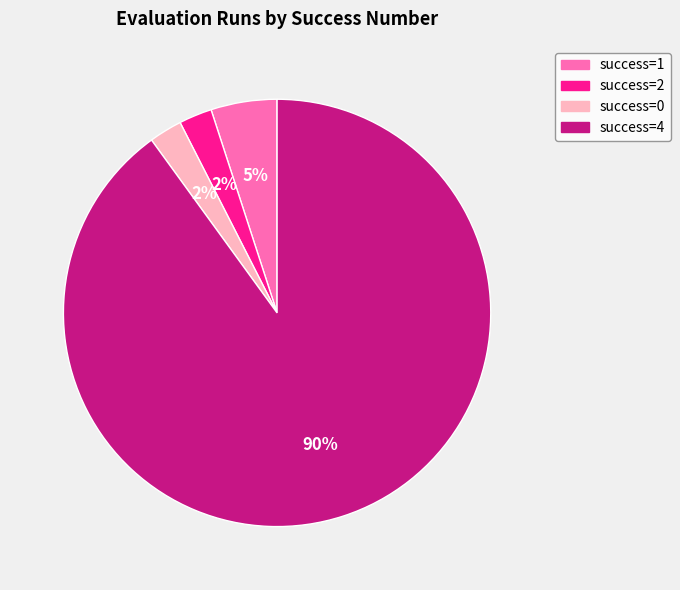

Is the sum of success=0 and success=4 greater than half?

Yes